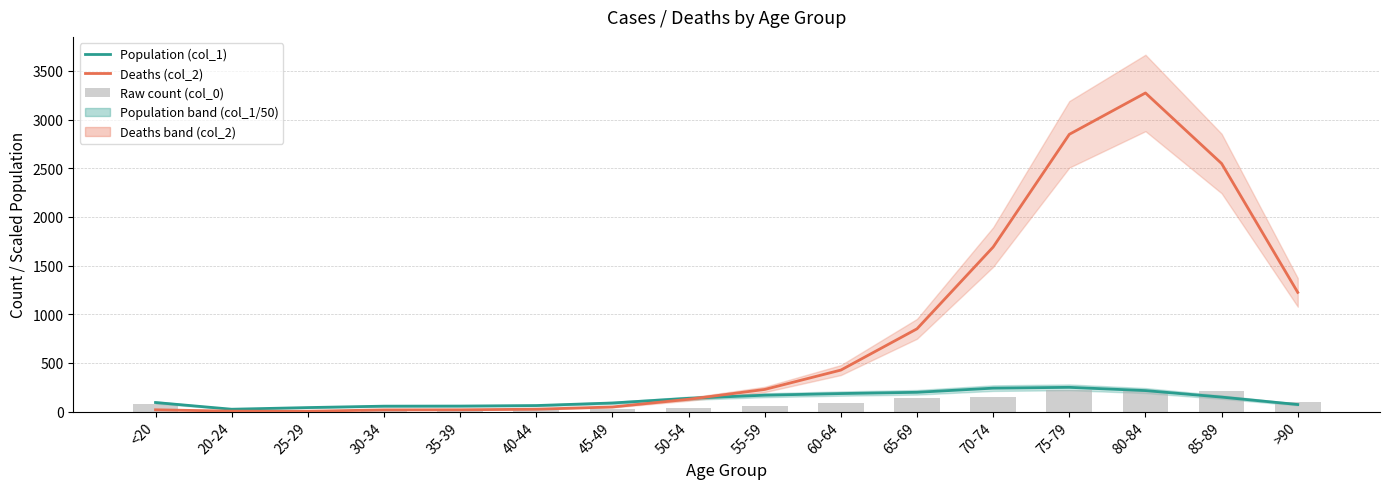

What is the difference between the highest and lowest values at 25-29?

37.8